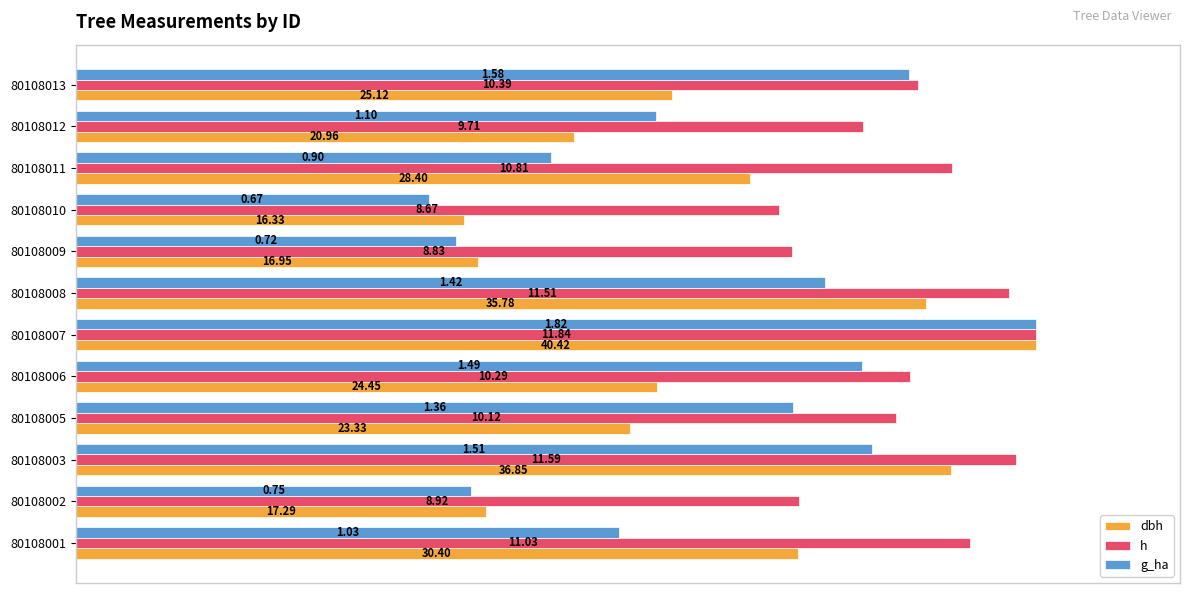

What are all the series names shown in the legend?

dbh, h, g_ha